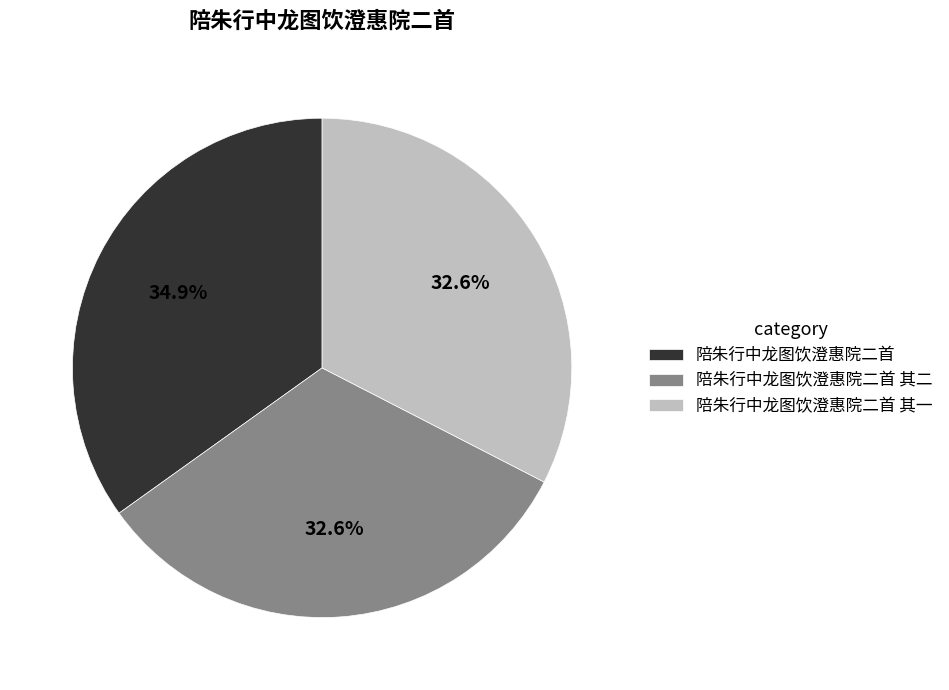

Is it true that 陪朱行中龙图饮澄惠院二首 其一 is 42% of the pie?

False